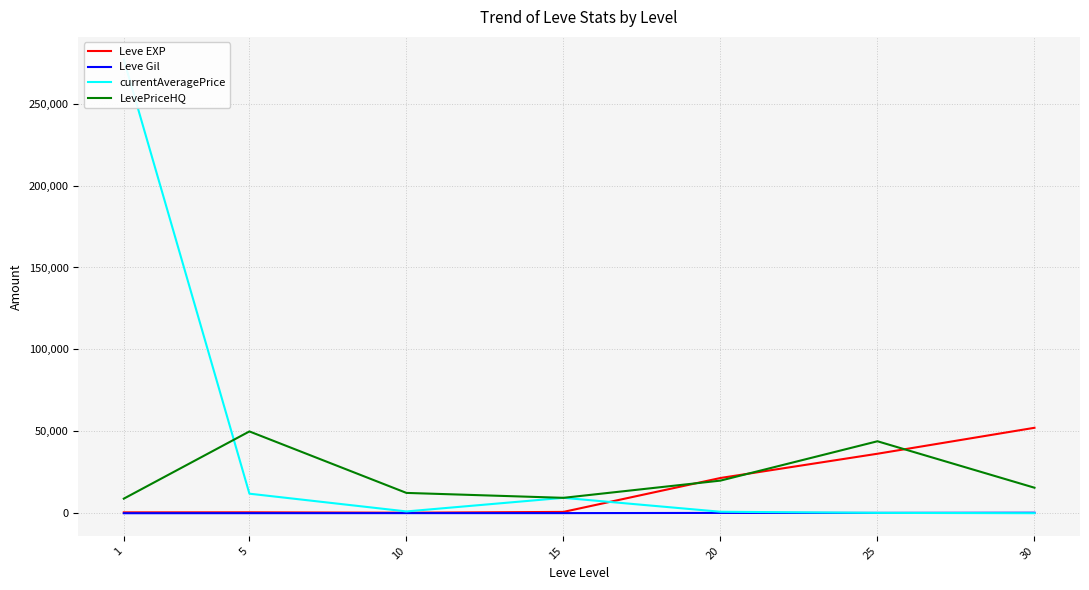

At which category does currentAveragePrice reach its first local peak?

15